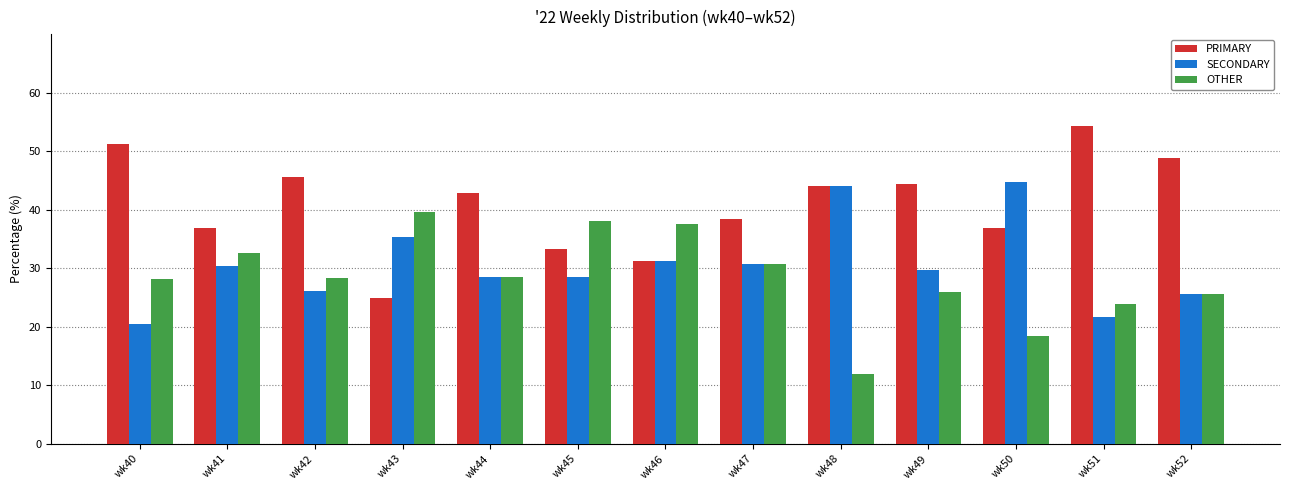

Are the bars grouped side by side (vs. stacked)?

Yes